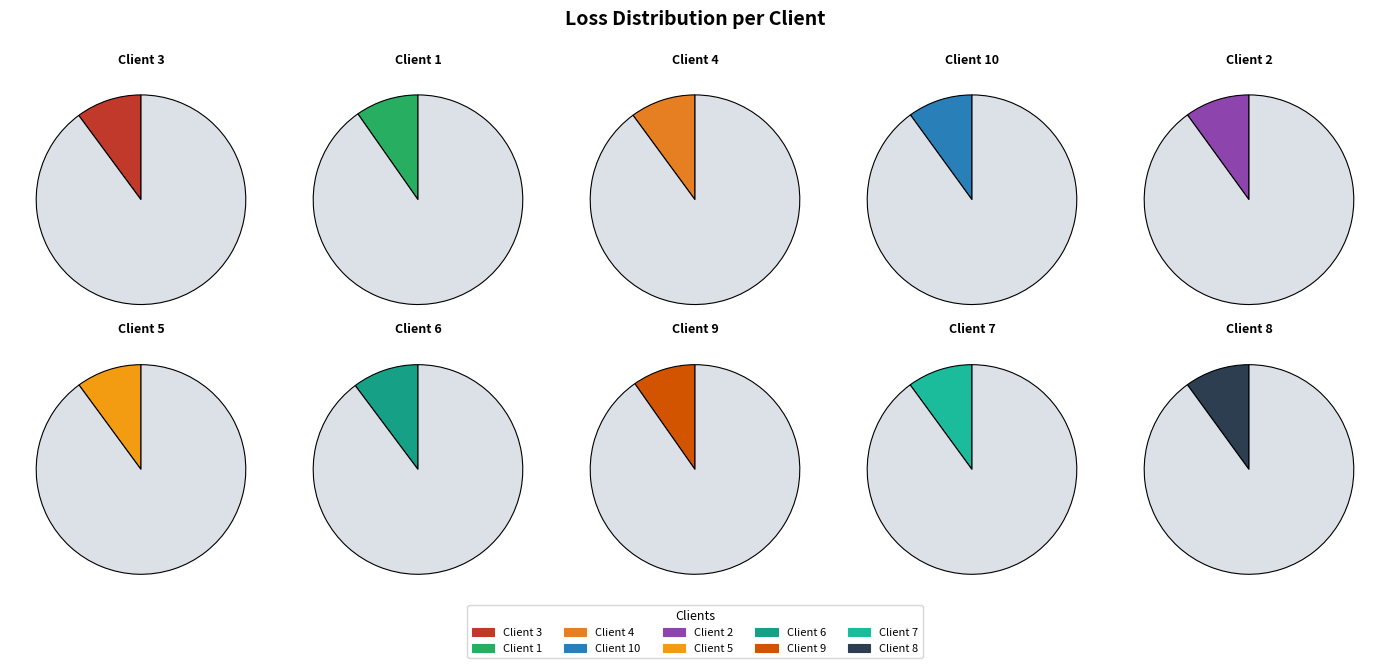

Which slice is the smallest?

Client 1